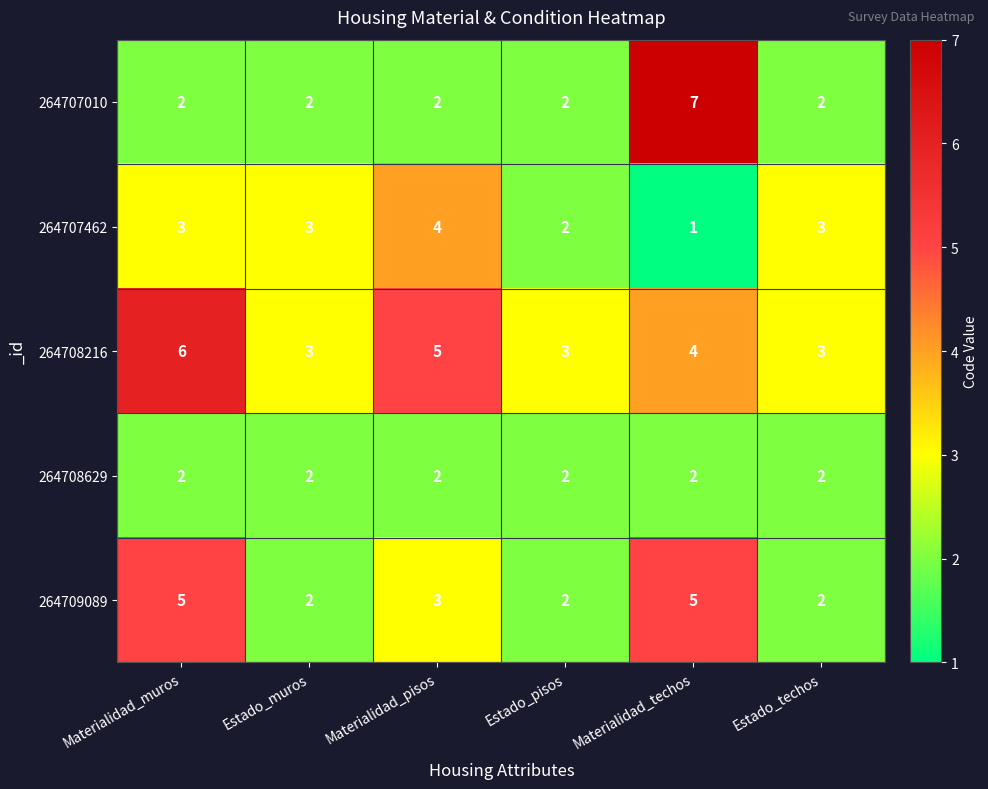

How many categories are shown in the chart?

6